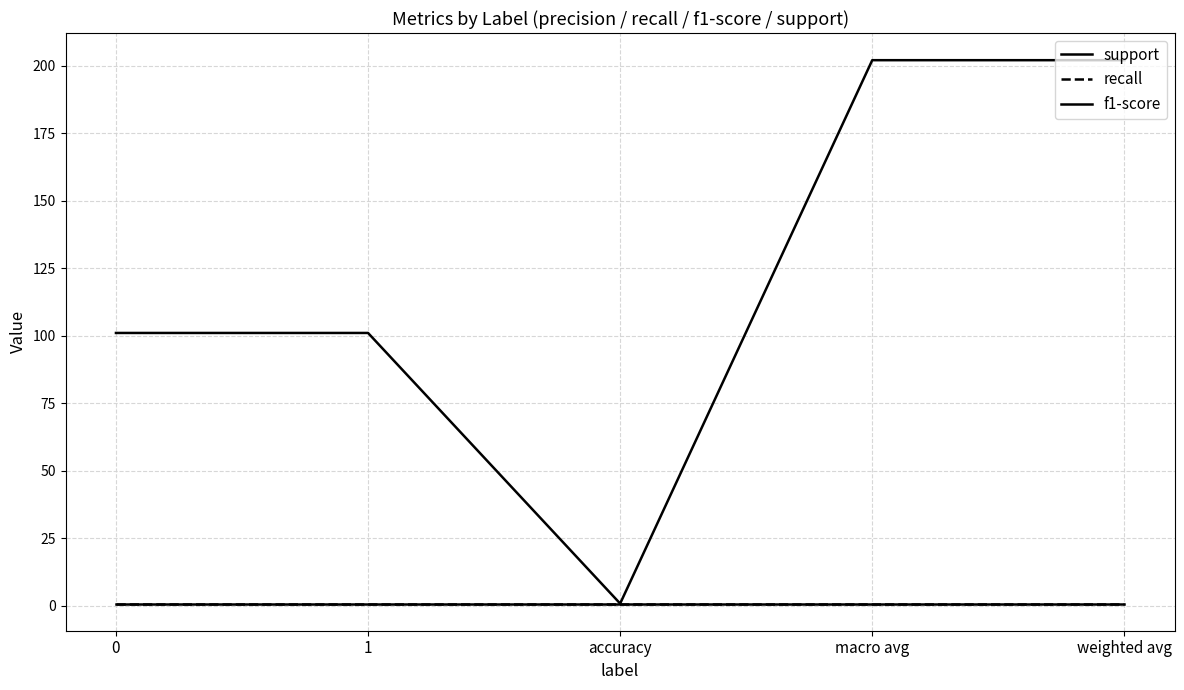

Between weighted avg and macro avg, which is larger?

weighted avg